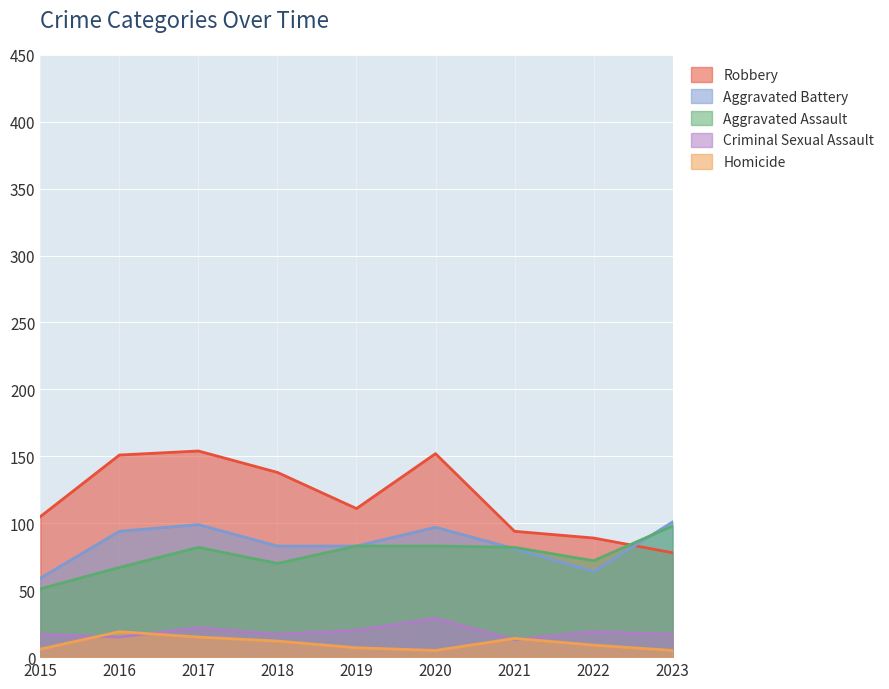

What are all the series names shown in the legend?

Robbery, Aggravated Battery, Aggravated Assault, Criminal Sexual Assault, Homicide